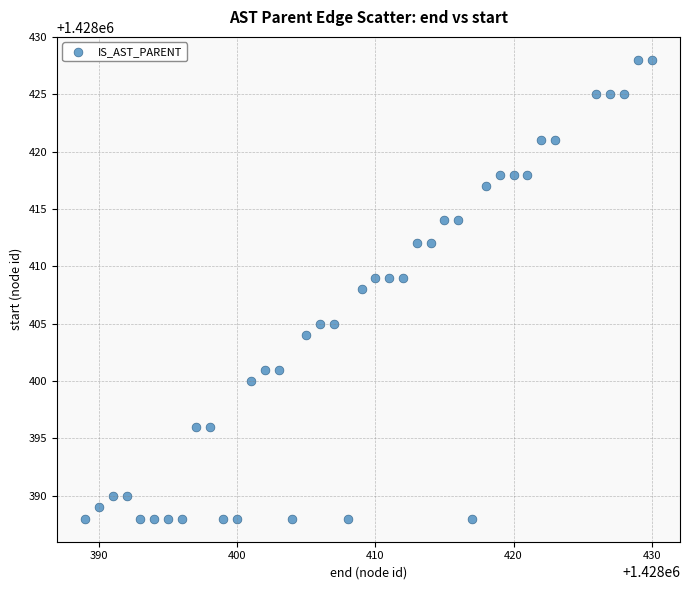

What is the range of Y values (max minus min)?

40